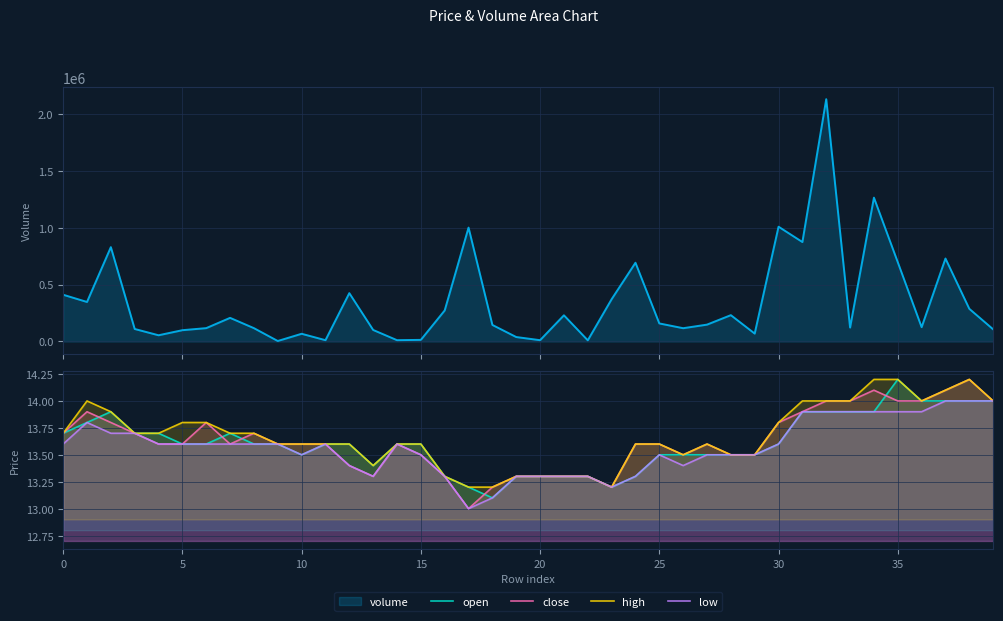

Which series changed the most between 13 and 28?

close